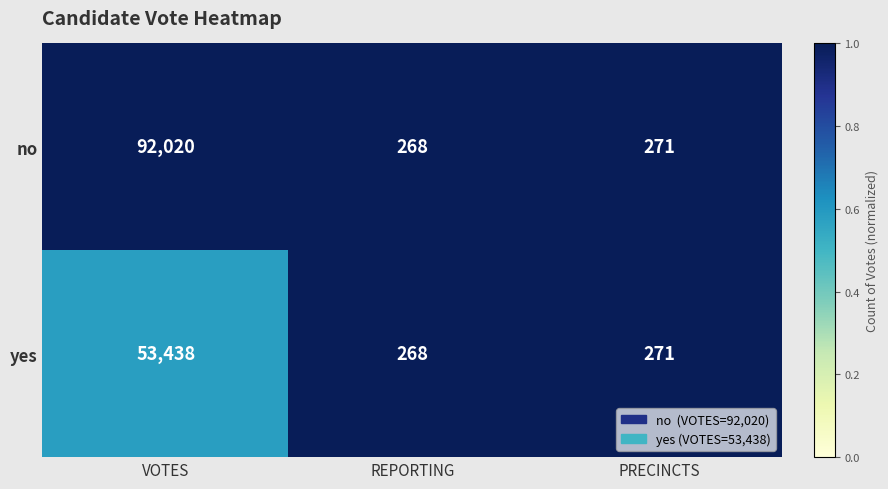

At which label does yes reach its minimum?

REPORTING